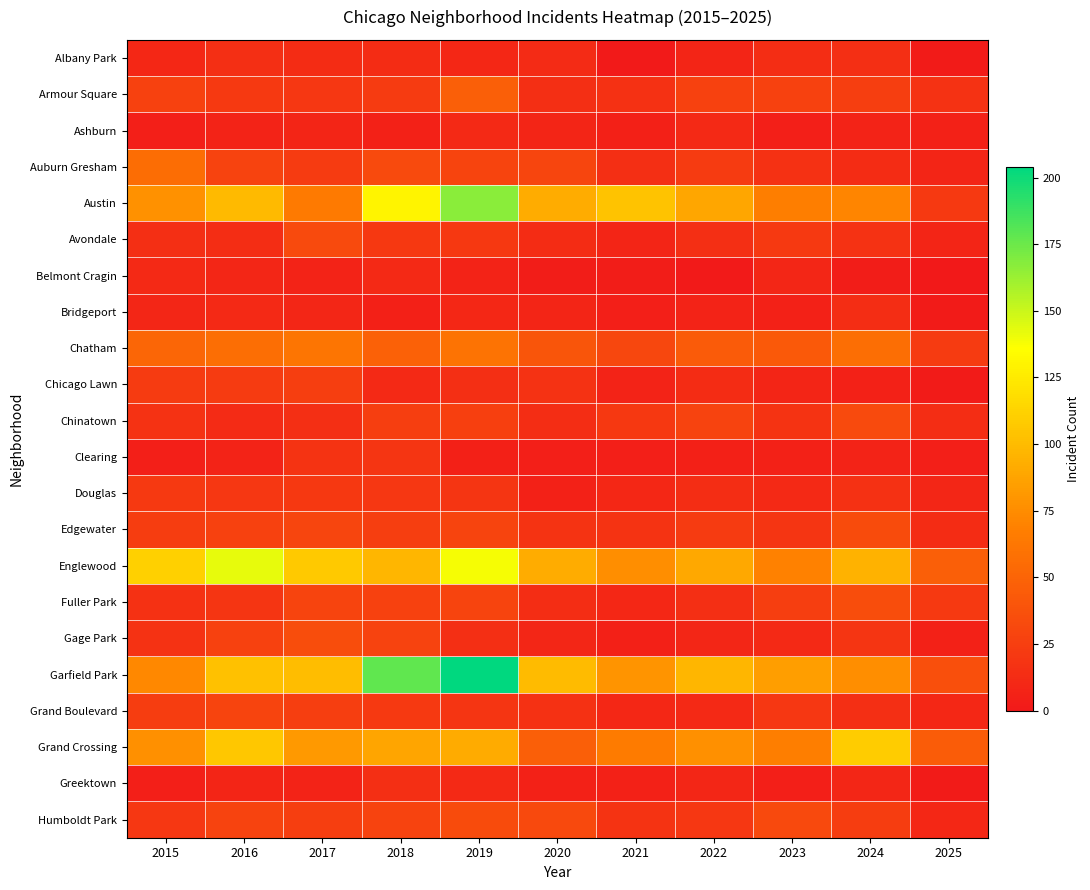

Reading right to left, extract all data points from this chart.

Albany Park: 2025=2	2024=15	2023=14	2022=8	2021=1	2020=12	2019=10	2018=13	2017=13	2016=15	2015=10
Armour Square: 2025=17	2024=25	2023=27	2022=27	2021=16	2020=15	2019=47	2018=23	2017=20	2016=22	2015=27
Ashburn: 2025=6	2024=7	2023=4	2022=11	2021=5	2020=8	2019=11	2018=6	2017=8	2016=7	2015=4
Auburn Gresham: 2025=8	2024=13	2023=16	2022=23	2021=15	2020=30	2019=29	2018=33	2017=23	2016=28	2015=56
Austin: 2025=22	2024=71	2023=67	2022=89	2021=104	2020=92	2019=167	2018=130	2017=65	2016=99	2015=78
Avondale: 2025=8	2024=17	2023=22	2022=15	2021=8	2020=13	2019=21	2018=21	2017=33	2016=14	2015=15
Belmont Cragin: 2025=0	2024=3	2023=9	2022=1	2021=3	2020=3	2019=7	2018=11	2017=7	2016=9	2015=11
Bridgeport: 2025=2	2024=14	2023=6	2022=7	2021=4	2020=8	2019=10	2018=5	2017=9	2016=11	2015=9
Chatham: 2025=23	2024=57	2023=43	2022=44	2021=31	2020=40	2019=60	2018=48	2017=62	2016=57	2015=51
Chicago Lawn: 2025=2	2024=6	2023=8	2022=13	2021=7	2020=17	2019=15	2018=11	2017=25	2016=23	2015=23
Chinatown: 2025=14	2024=33	2023=18	2022=28	2021=21	2020=14	2019=26	2018=25	2017=15	2016=12	2015=17
Clearing: 2025=4	2024=7	2023=6	2022=5	2021=4	2020=4	2019=5	2018=19	2017=18	2016=7	2015=4
Douglas: 2025=9	2024=16	2023=11	2022=14	2021=10	2020=6	2019=19	2018=20	2017=21	2016=20	2015=22
Edgewater: 2025=13	2024=34	2023=19	2022=23	2021=18	2020=18	2019=29	2018=25	2017=30	2016=27	2015=24
Englewood: 2025=47	2024=95	2023=69	2022=90	2021=76	2020=92	2019=138	2018=98	2017=107	2016=142	2015=111
Fuller Park: 2025=22	2024=35	2023=25	2022=15	2021=10	2020=14	2019=29	2018=27	2017=29	2016=19	2015=16
Gage Park: 2025=6	2024=19	2023=11	2022=9	2021=5	2020=9	2019=15	2018=28	2017=35	2016=27	2015=17
Garfield Park: 2025=36	2024=76	2023=85	2022=98	2021=79	2020=100	2019=204	2018=178	2017=101	2016=103	2015=73
Grand Boulevard: 2025=10	2024=15	2023=20	2022=11	2021=10	2020=16	2019=19	2018=22	2017=25	2016=29	2015=24
Grand Crossing: 2025=45	2024=109	2023=67	2022=77	2021=66	2020=47	2019=91	2018=88	2017=82	2016=106	2015=77
Greektown: 2025=2	2024=9	2023=4	2022=9	2021=6	2020=6	2019=11	2018=15	2017=7	2016=8	2015=4
Humboldt Park: 2025=10	2024=24	2023=32	2022=20	2021=18	2020=32	2019=34	2018=28	2017=25	2016=28	2015=20